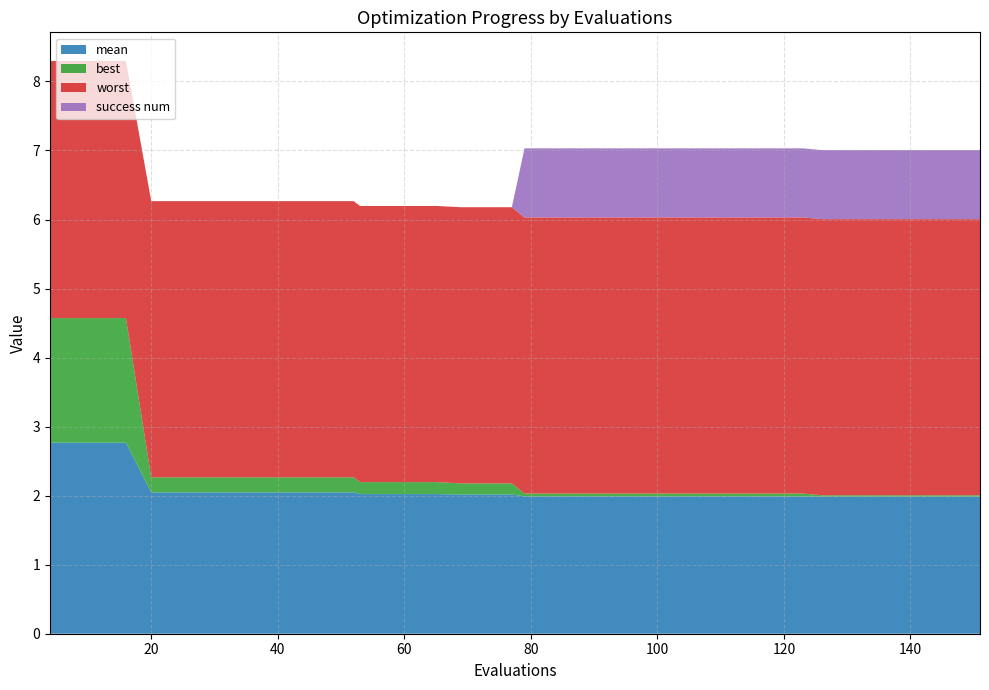

Reading right to left, list all the values displayed in this chart.

mean: 151=2.0	147=2.0	143=2.0	142=2.0	138=2.0	134=2.0	130=2.0	126=2.0	123=2.0	119=2.0	115=2.0	111=2.0	107=2.0	103=2.0	99=2.0	95=2.0	91=2.0	87=2.0	83=2.0	79=2.0	77=2.0	73=2.0	69=2.0	65=2.0	61=2.0	57=2.0	53=2.0	52=2.0	48=2.0	44=2.0	40=2.0	36=2.0	32=2.0	28=2.0	24=2.0	20=2.0	16=2.8	12=2.8	8=2.8	4=2.8
best: 151=0.0	147=0.0	143=0.0	142=0.0	138=0.0	134=0.0	130=0.0	126=0.0	123=0.0	119=0.0	115=0.0	111=0.0	107=0.0	103=0.0	99=0.0	95=0.0	91=0.0	87=0.0	83=0.0	79=0.0	77=0.2	73=0.2	69=0.2	65=0.2	61=0.2	57=0.2	53=0.2	52=0.2	48=0.2	44=0.2	40=0.2	36=0.2	32=0.2	28=0.2	24=0.2	20=0.2	16=1.8	12=1.8	8=1.8	4=1.8
worst: 151=4.0	147=4.0	143=4.0	142=4.0	138=4.0	134=4.0	130=4.0	126=4.0	123=4.0	119=4.0	115=4.0	111=4.0	107=4.0	103=4.0	99=4.0	95=4.0	91=4.0	87=4.0	83=4.0	79=4.0	77=4.0	73=4.0	69=4.0	65=4.0	61=4.0	57=4.0	53=4.0	52=4.0	48=4.0	44=4.0	40=4.0	36=4.0	32=4.0	28=4.0	24=4.0	20=4.0	16=3.7	12=3.7	8=3.7	4=3.7
success num: 151=1.0	147=1.0	143=1.0	142=1.0	138=1.0	134=1.0	130=1.0	126=1.0	123=1.0	119=1.0	115=1.0	111=1.0	107=1.0	103=1.0	99=1.0	95=1.0	91=1.0	87=1.0	83=1.0	79=1.0	77=0.0	73=0.0	69=0.0	65=0.0	61=0.0	57=0.0	53=0.0	52=0.0	48=0.0	44=0.0	40=0.0	36=0.0	32=0.0	28=0.0	24=0.0	20=0.0	16=0.0	12=0.0	8=0.0	4=0.0